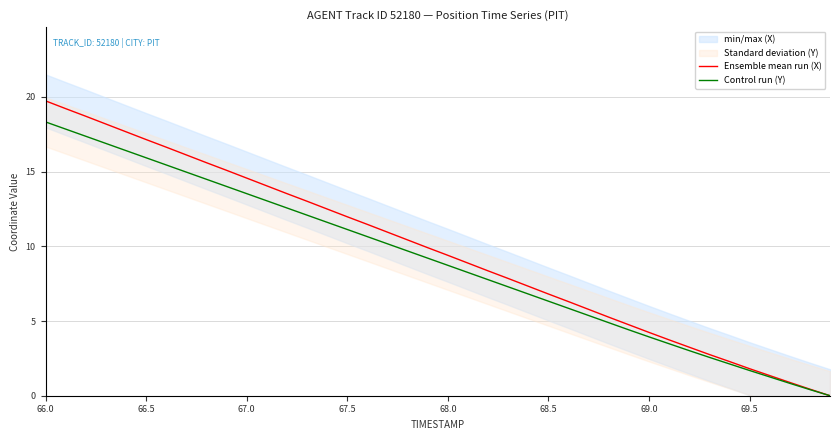

Is it true that Control run (Y) equals 14.1 at 68.0?

False